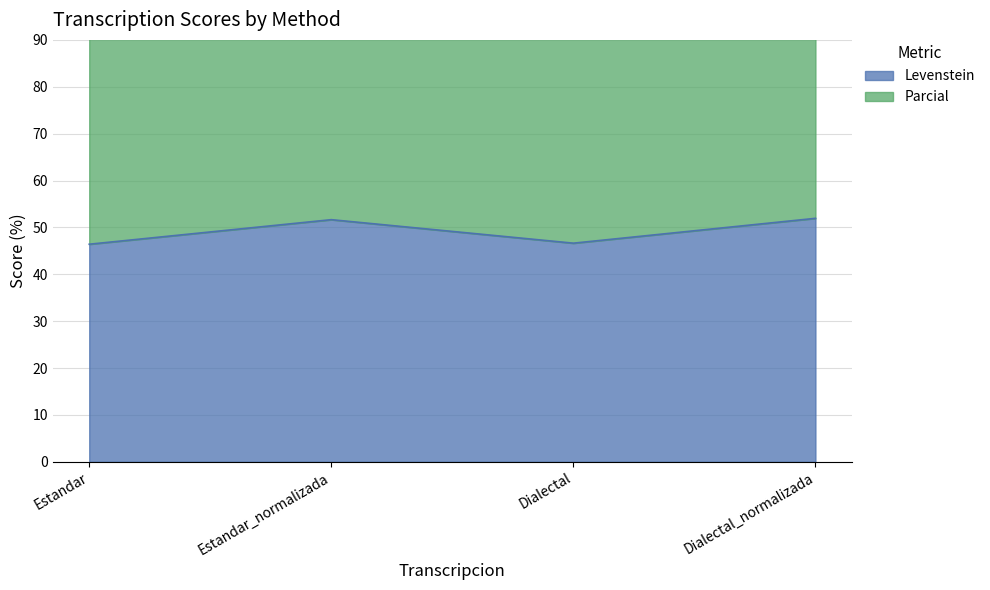

Rank the series by their average value, from lowest to highest.

Levenstein, Parcial